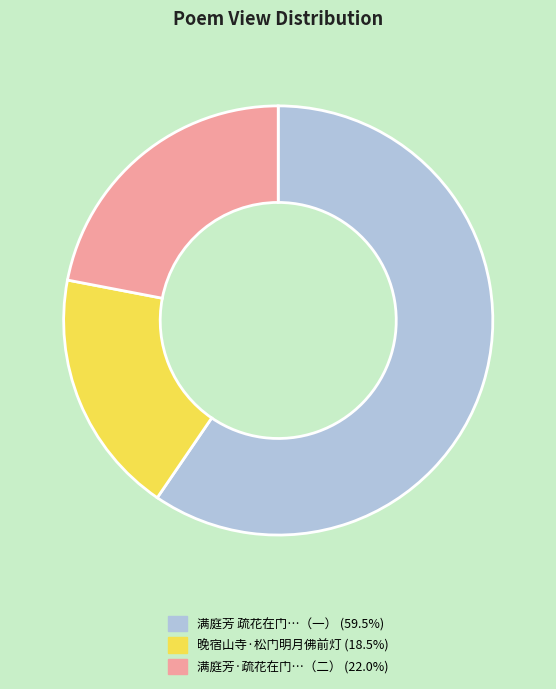

How many segments does this pie chart have?

3